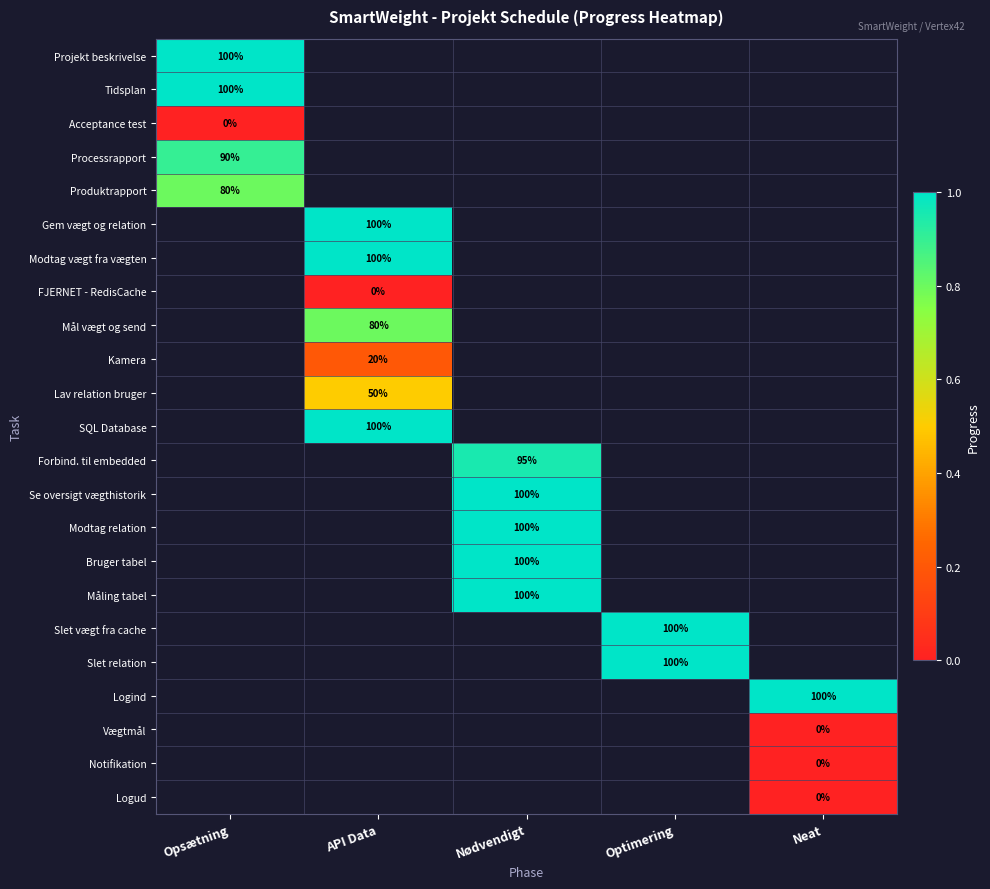

Is it true that Slet relation equals 100 at Optimering?

True